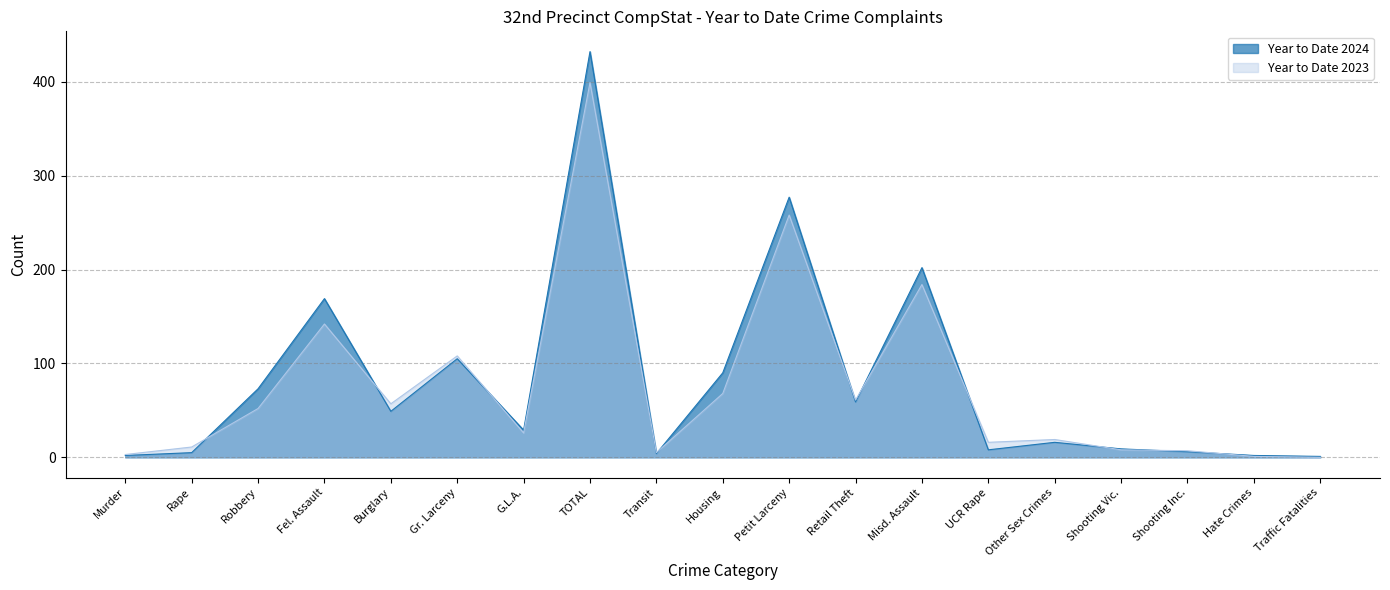

Which series has the largest total across all categories?

Year to Date 2024